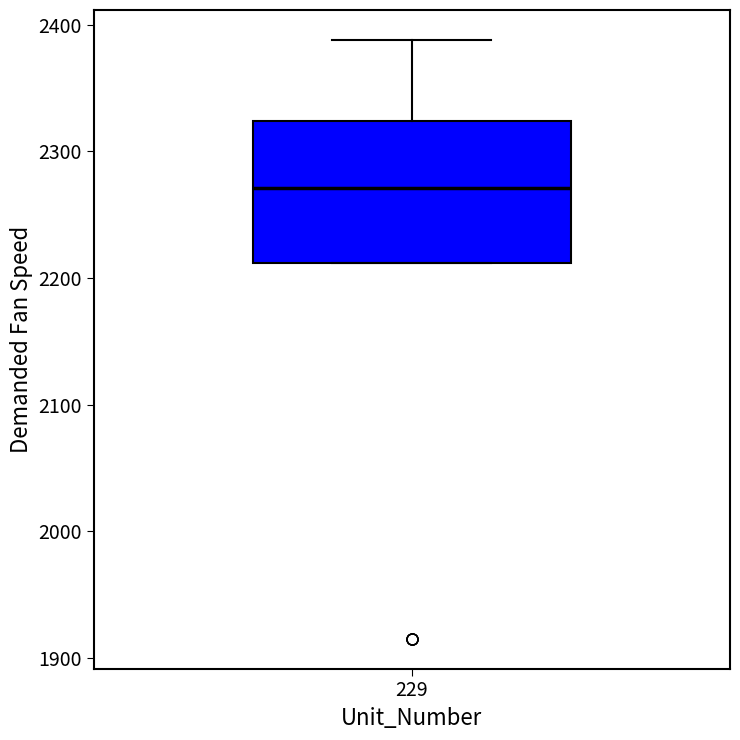

Read this box plot against the y-axis: the position of the median line, the range covered by the box, and the ends of both whiskers. The values are not printed on the chart, so give them approximately, as read against the axis.

median 2270, box 2210 to 2320, whiskers 2210 to 2390